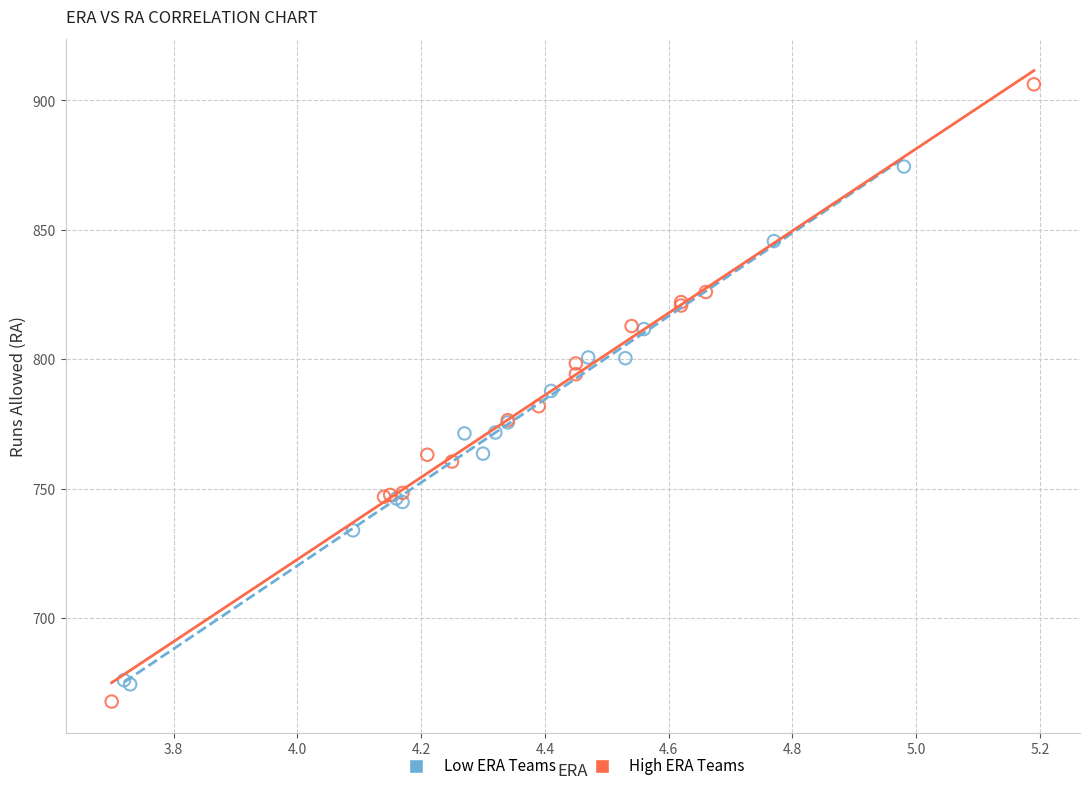

Which series has the widest spread of Y values?

High ERA Teams